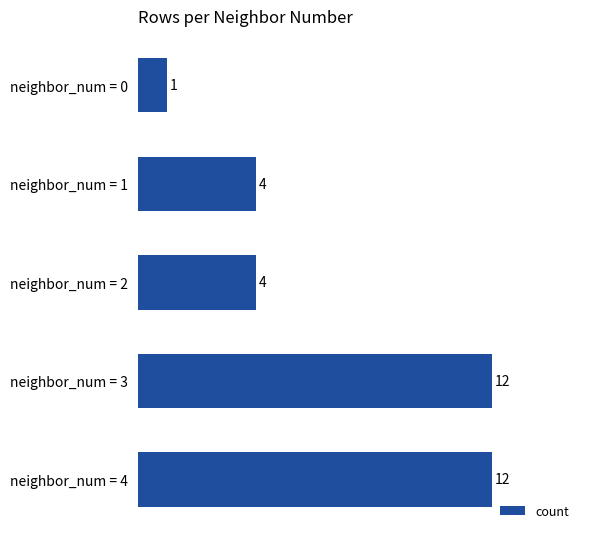

What is the change in value from neighbor_num = 0 to neighbor_num = 3?

+11